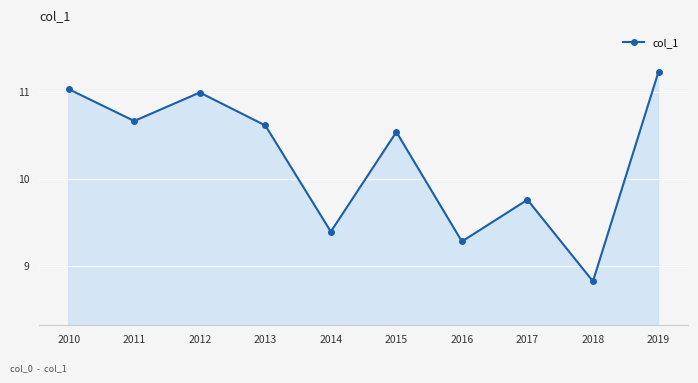

What is the ratio of the value at 2016 to the value at 2012?

0.8